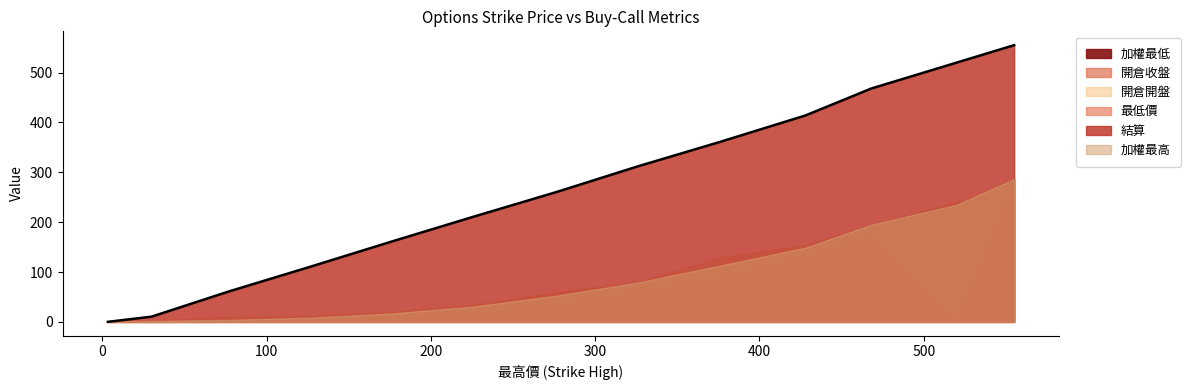

Which series has the largest total across all categories?

結算